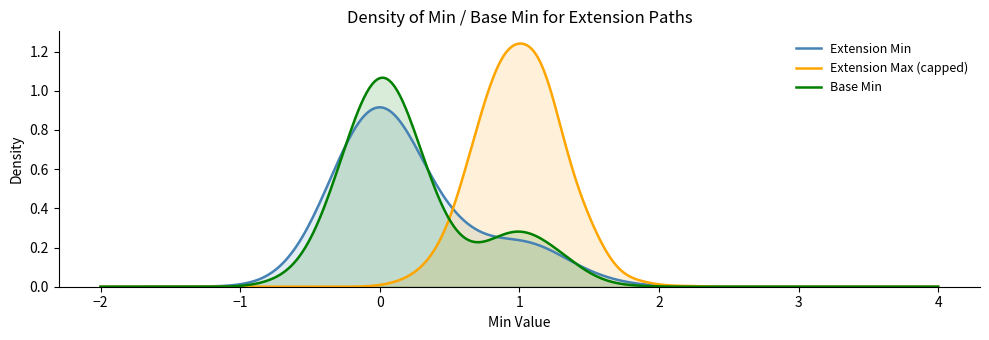

Which series has the widest spread of values?

Extension Max (capped)